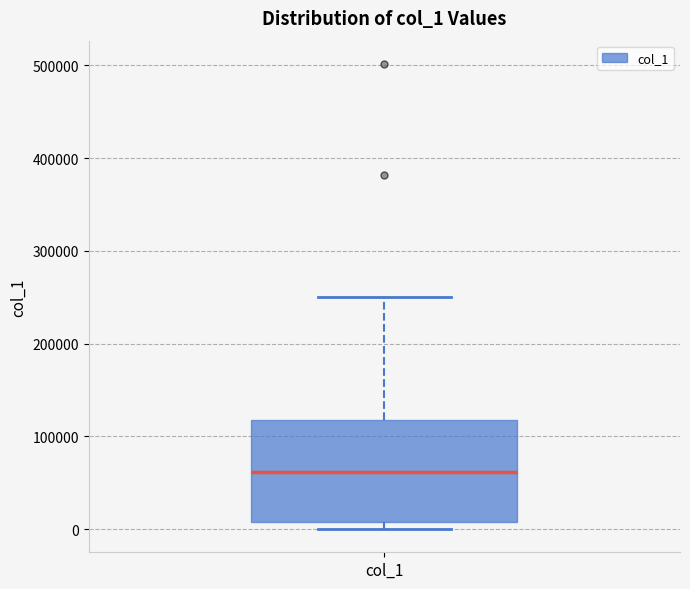

Transcribe this box plot: give where the median line is, the range the box spans, and where the two whiskers end, as read against the y-axis. The values are not printed on the chart, so give them approximately, as read against the axis.

median 60000, box 10000 to 120000, whiskers 0 to 250000